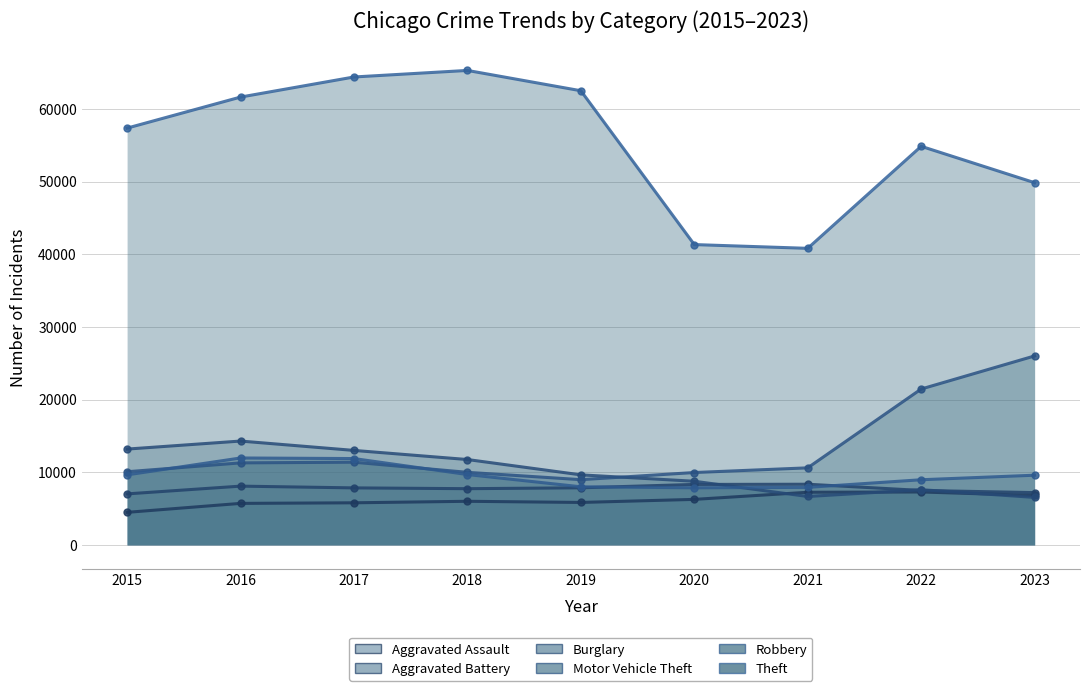

The Motor Vehicle Theft (line) series shows 4417 at 2020. True or false?

False